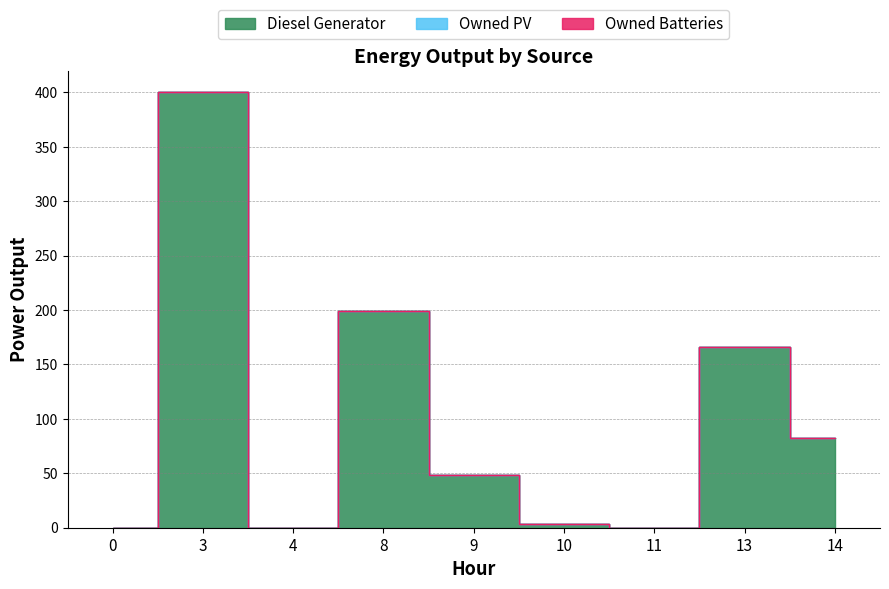

Which series has the largest range (max minus min)?

Diesel Generator